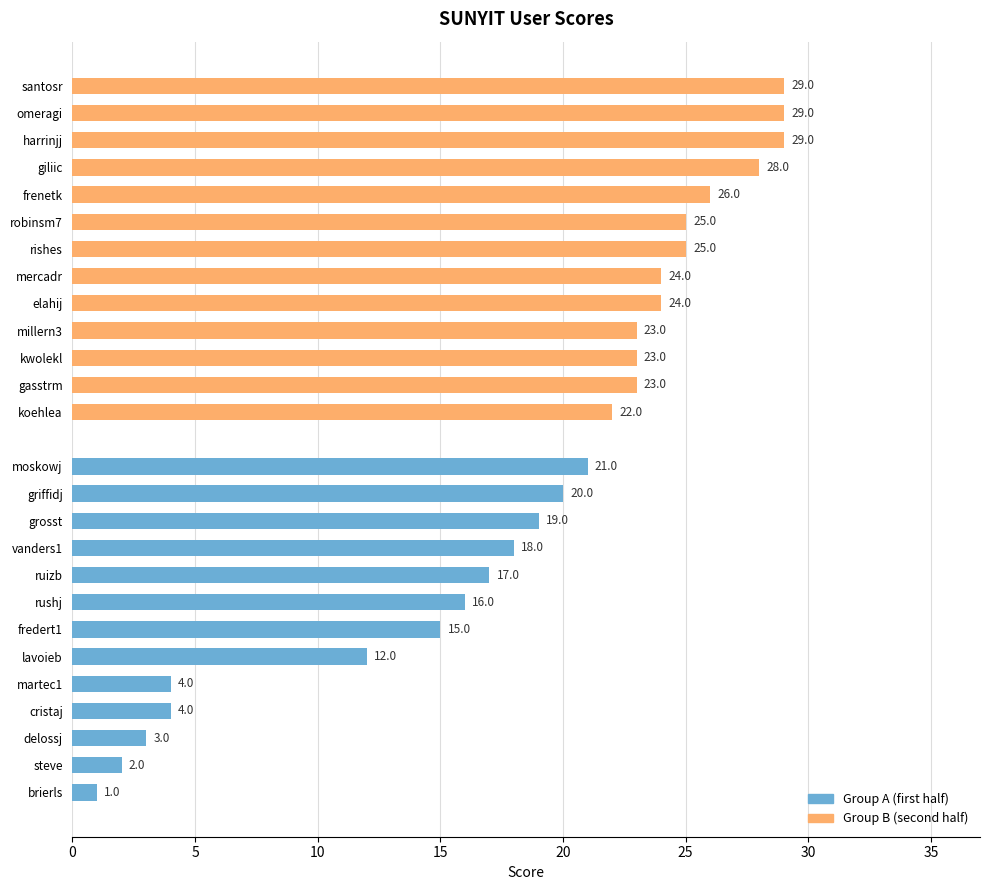

What is the difference between the maximum and minimum values in the Group B (second half) series?

7